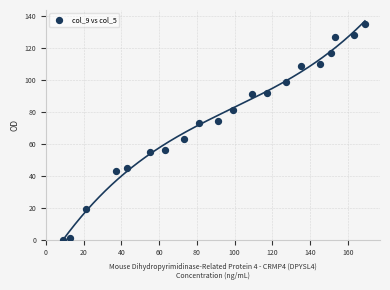

What Y value in the scatter plot is closest to 67?

63